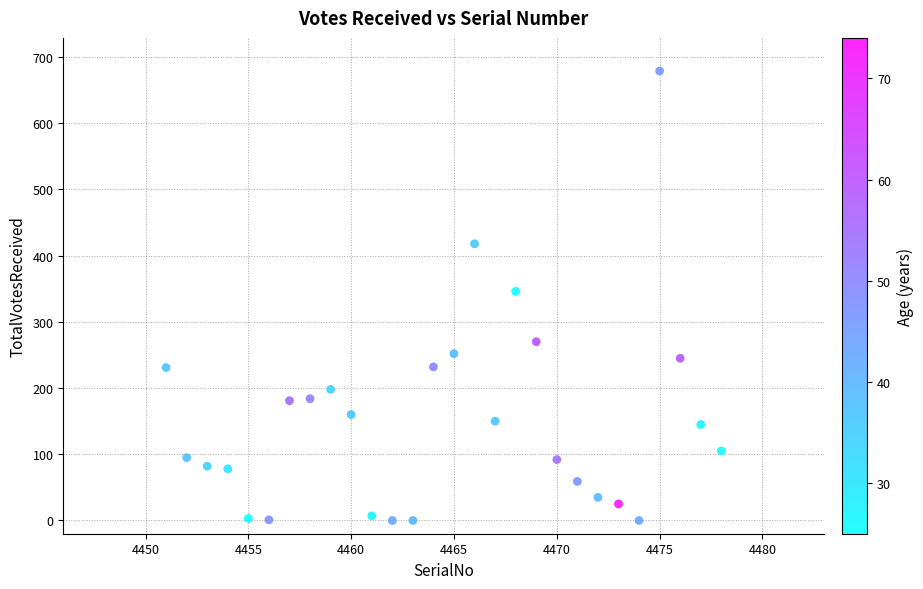

What is the range of Y values (max minus min)?

679